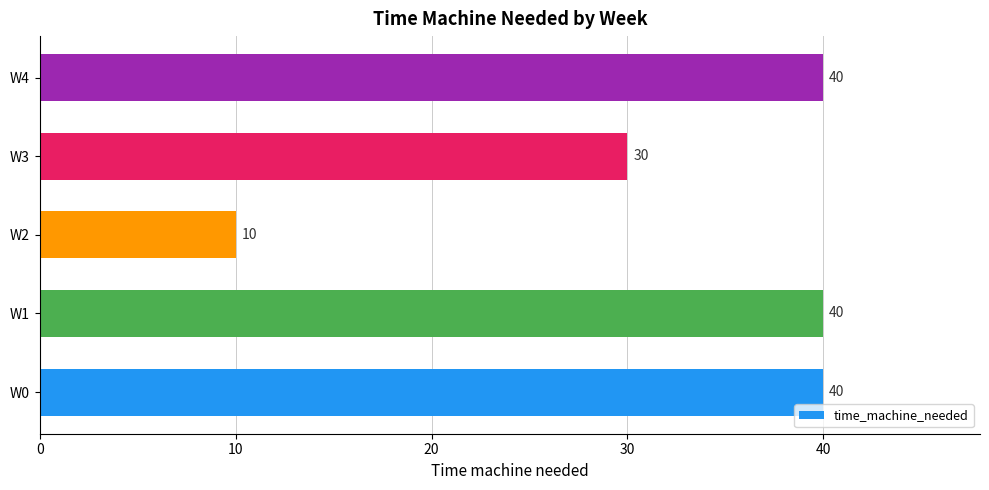

Are the bars grouped side by side (vs. stacked)?

No